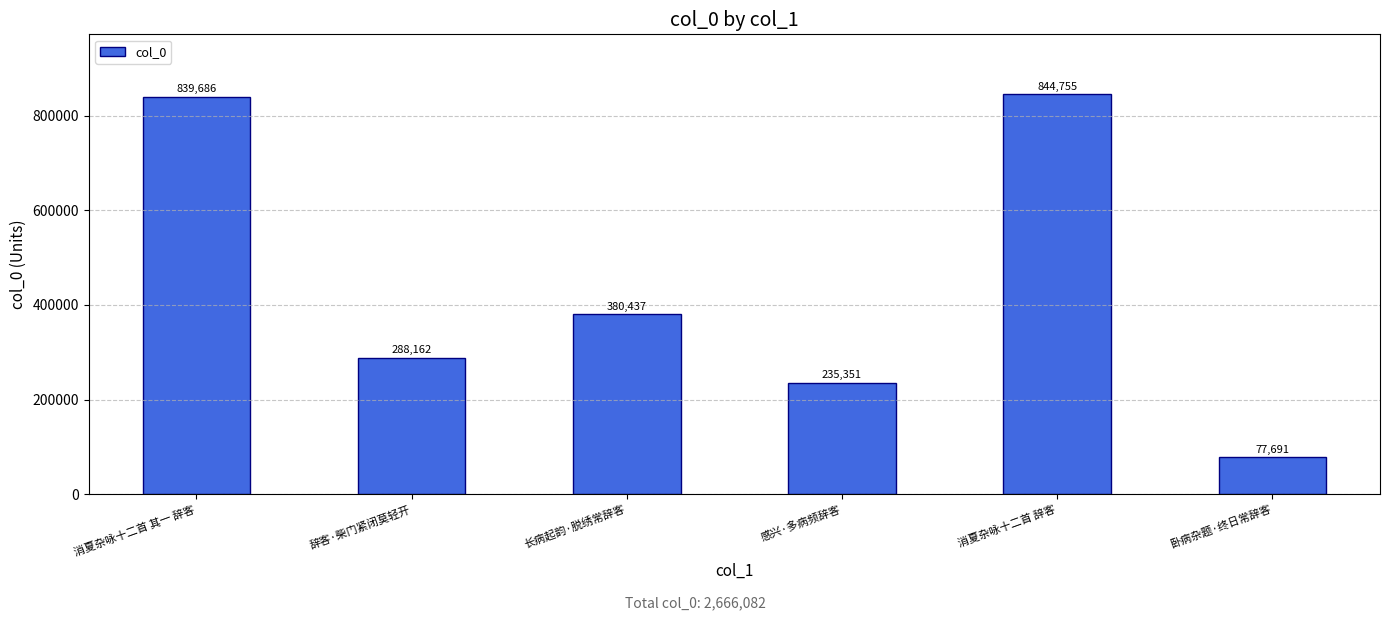

Reading right to left, extract all data points from this chart.

卧病杂题·终日常辞客=77691	消夏杂咏十二首 辞客=844755	感兴·多病频辞客=235351	长病起韵·脱绣常辞客=380437	辞客·柴门紧闭莫轻开=288162	消夏杂咏十二首 其一 辞客=839686